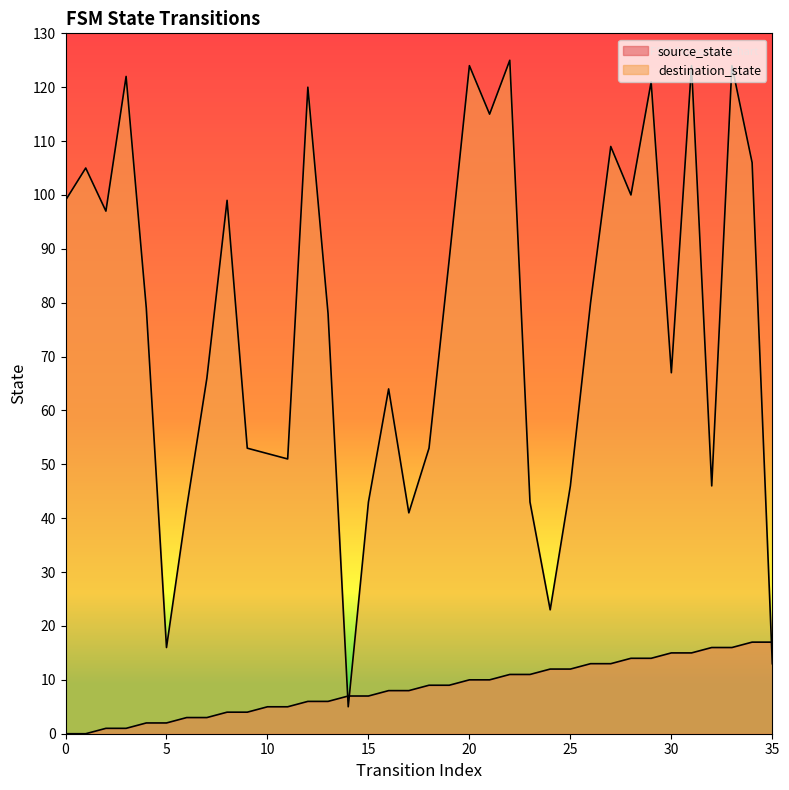

At how many categories does at least one series exceed 29?

32